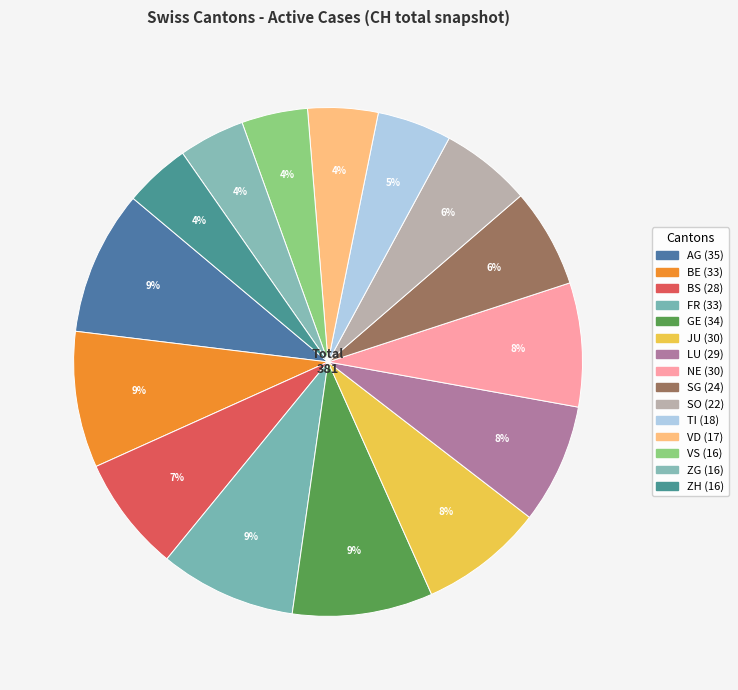

What is the ratio of the value at NE to the value at GE?

0.9